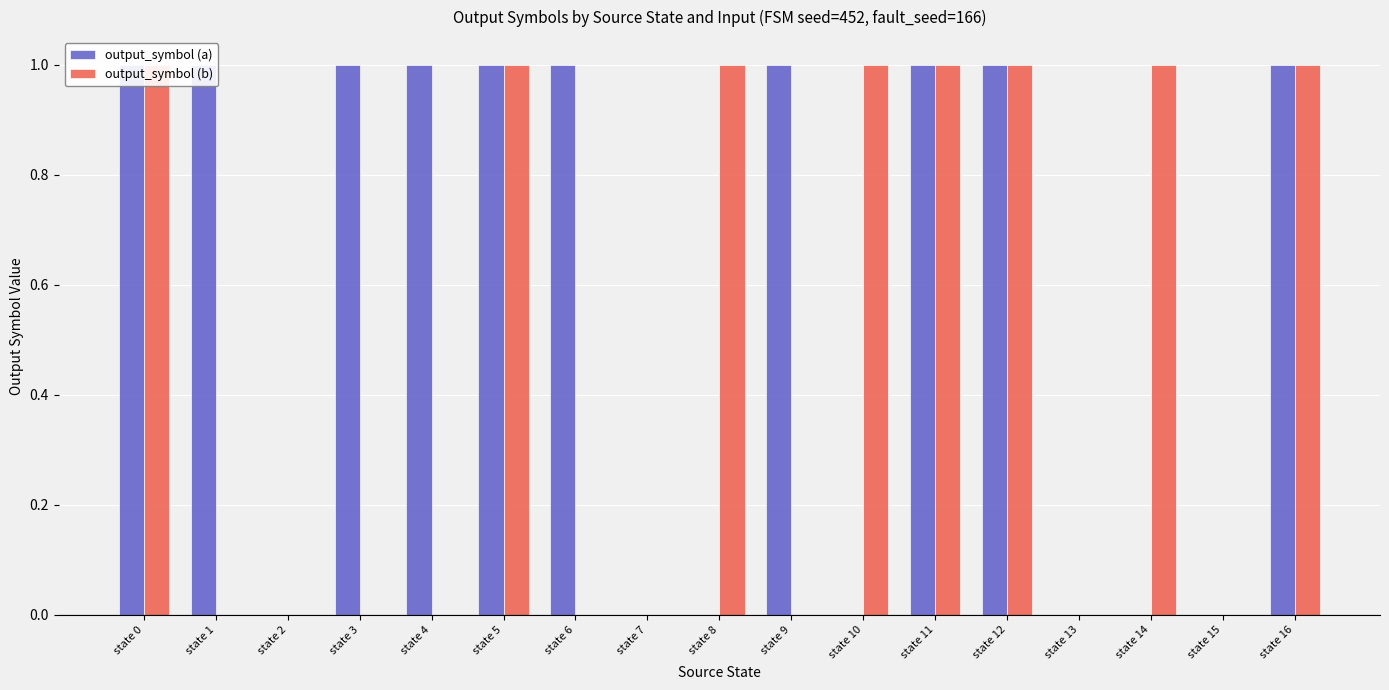

At which label does output_symbol (b) reach its peak?

state 0